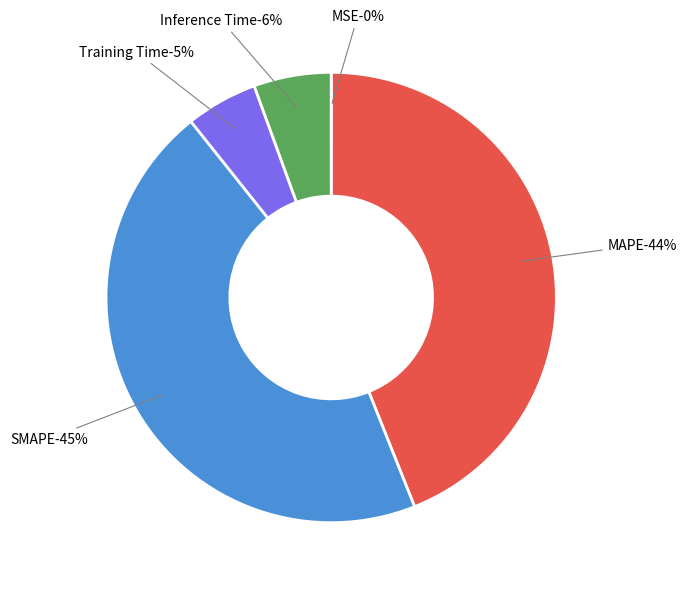

What is the smallest slice in the pie chart?

MSE